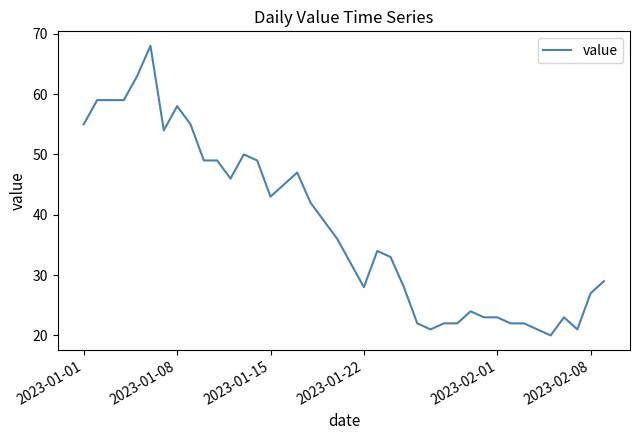

What is the sum of all values?

1522